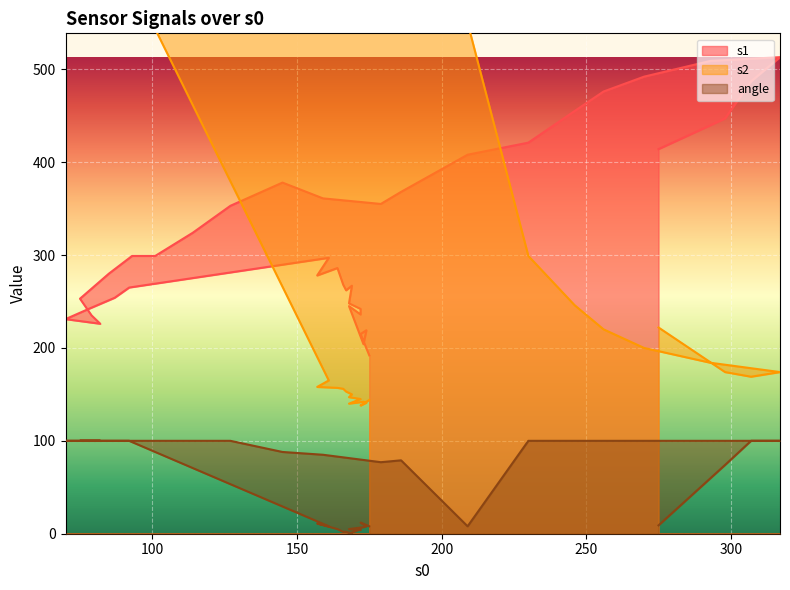

Reading left to right, what are all the values shown in this chart?

s1: 175=192	172=215	174=219	173=204	168=245	172=236	172=242	168=248	169=267	167=262	166=268	164=286	157=278	161=297	92=265	87=254	78=242	70=231	82=226	79=235	75=253	85=280	93=299	101=299	114=324	127=353	145=378	159=361	179=355	186=368	209=408	230=421	246=455	256=476	270=492	293=509	317=513	307=487	298=447	275=414
s2: 175=144	172=138	174=141	173=142	168=140	172=145	172=145	168=147	169=150	167=153	166=156	164=157	157=158	161=165	92=600	87=600	78=600	70=600	82=600	79=600	75=600	85=600	93=600	101=600	114=600	127=600	145=600	159=600	179=600	186=600	209=550	230=299	246=246	256=220	270=200	293=184	317=174	307=169	298=174	275=222
angle: 175=8	172=12	174=8	173=7	168=5	172=4	172=5	168=0	169=0	167=2	166=2	164=5	157=11	161=8	92=100	87=100	78=100	70=100	82=100	79=100	75=100	85=100	93=100	101=100	114=100	127=100	145=88	159=85	179=77	186=79	209=8	230=100	246=100	256=100	270=100	293=100	317=100	307=100	298=74	275=9